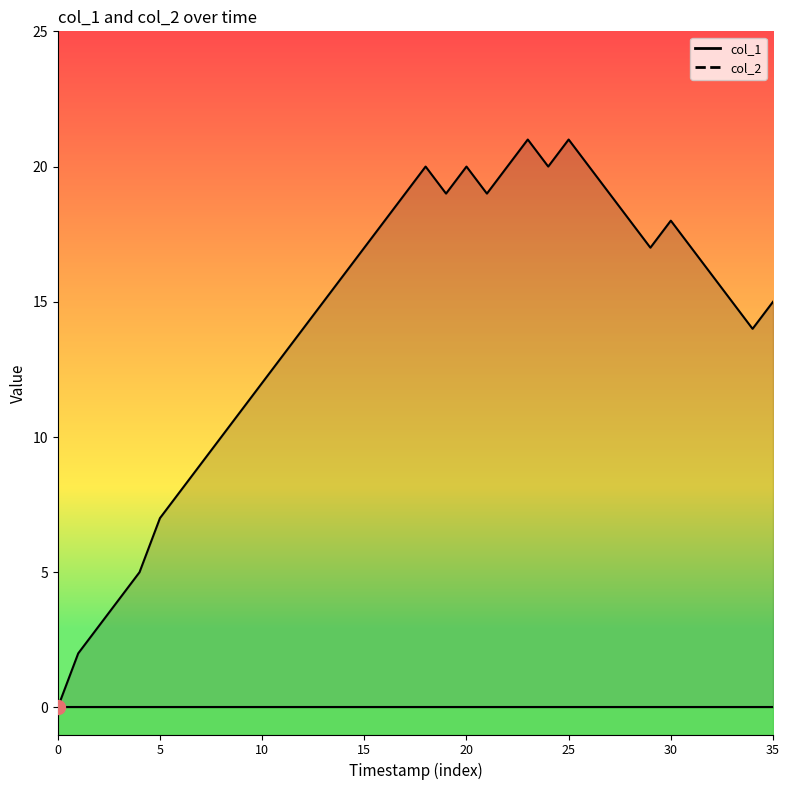

True or false: there are more than 0 points higher than both neighbors.

True